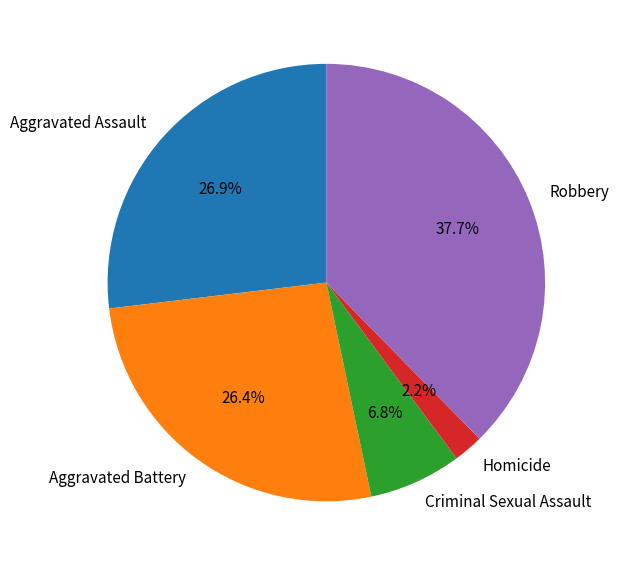

Is it true that Aggravated Battery is 26% of the pie?

True